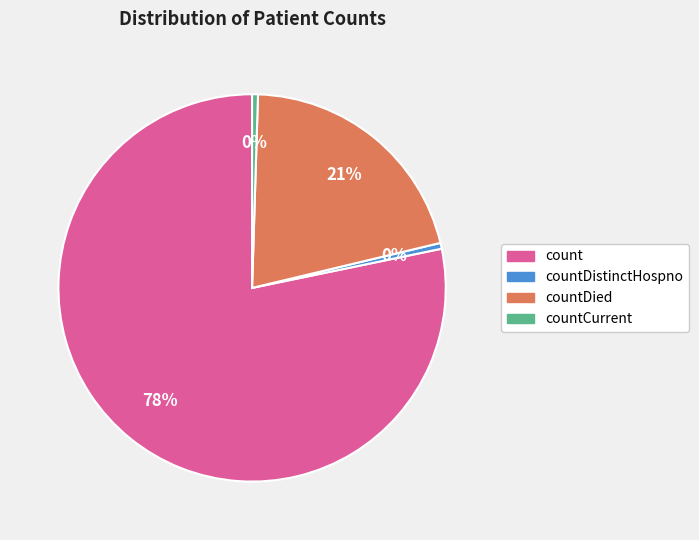

Is there a majority slice in this chart?

Yes